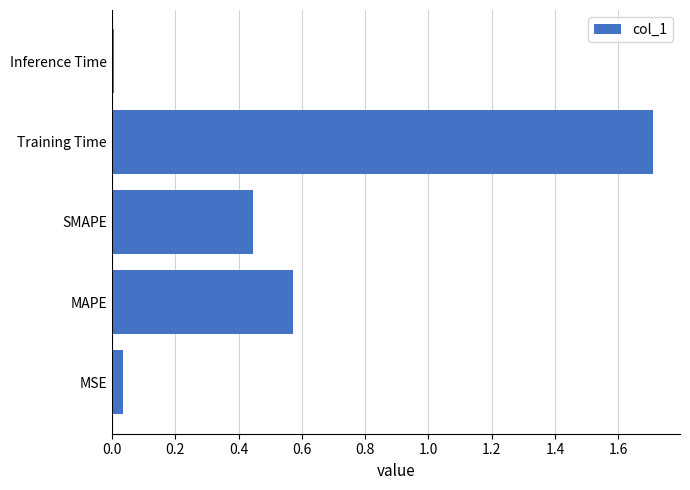

At which label is the value closest to 0?

Inference Time